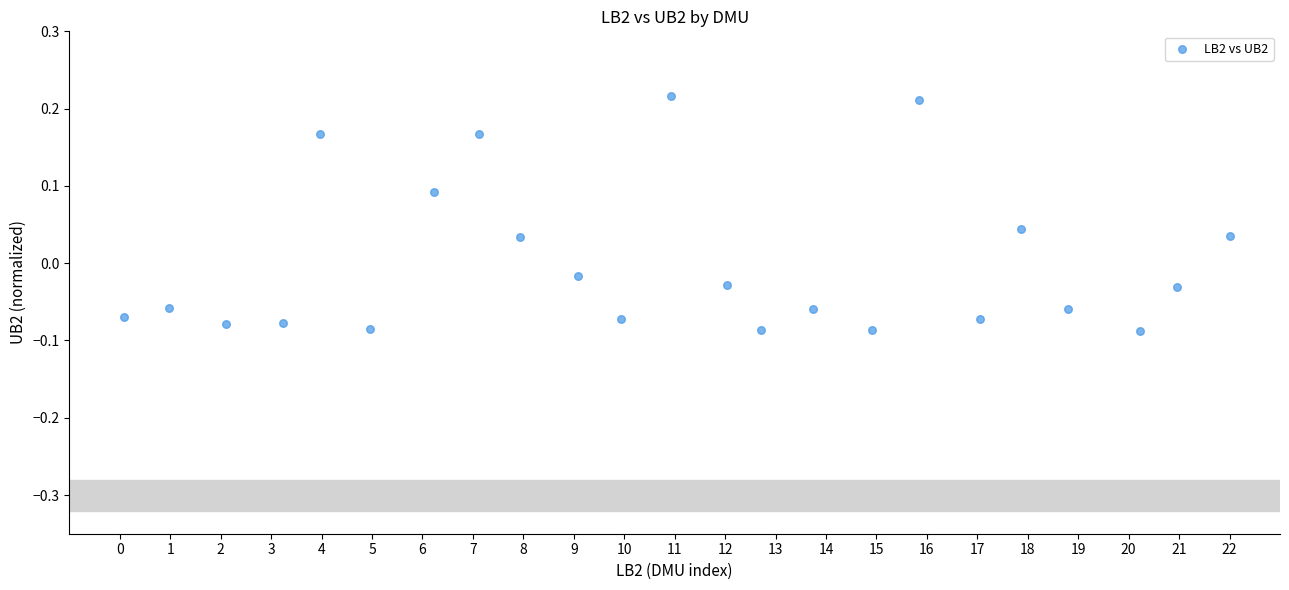

What is the range of X values (max minus min)?

21.9